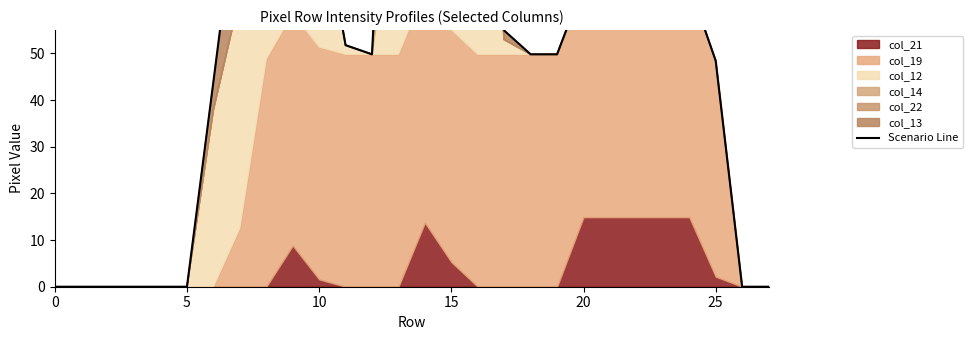

True or false: the data shows 191.2 at 8.

False